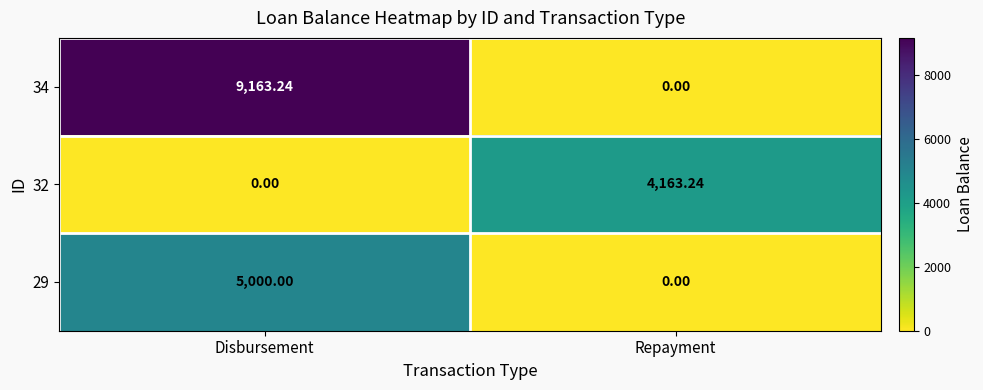

How many values in 32 are above zero?

1